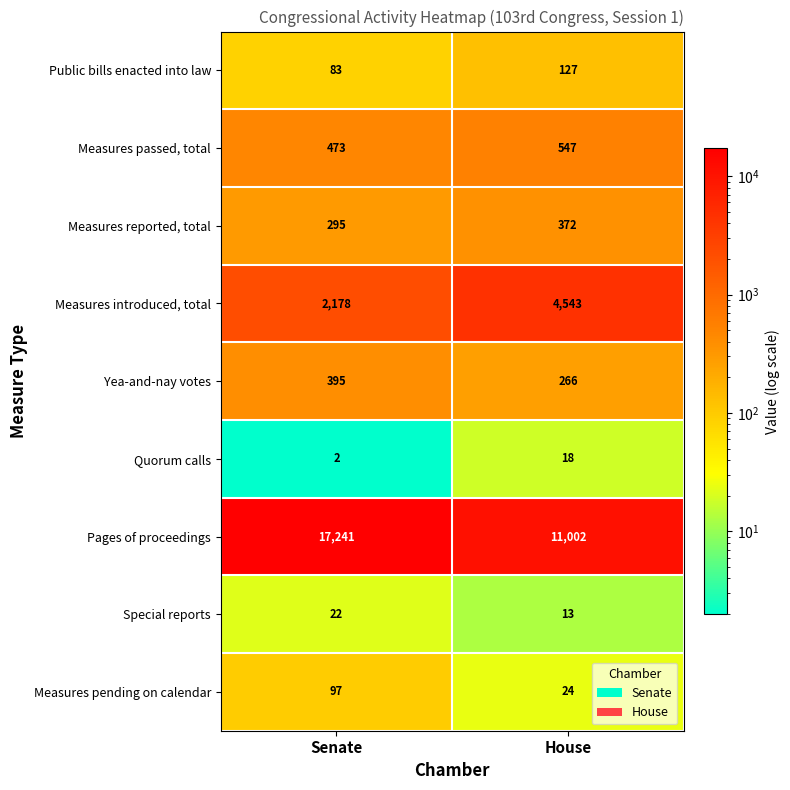

How many values in the Measures introduced, total series are below 4543?

1